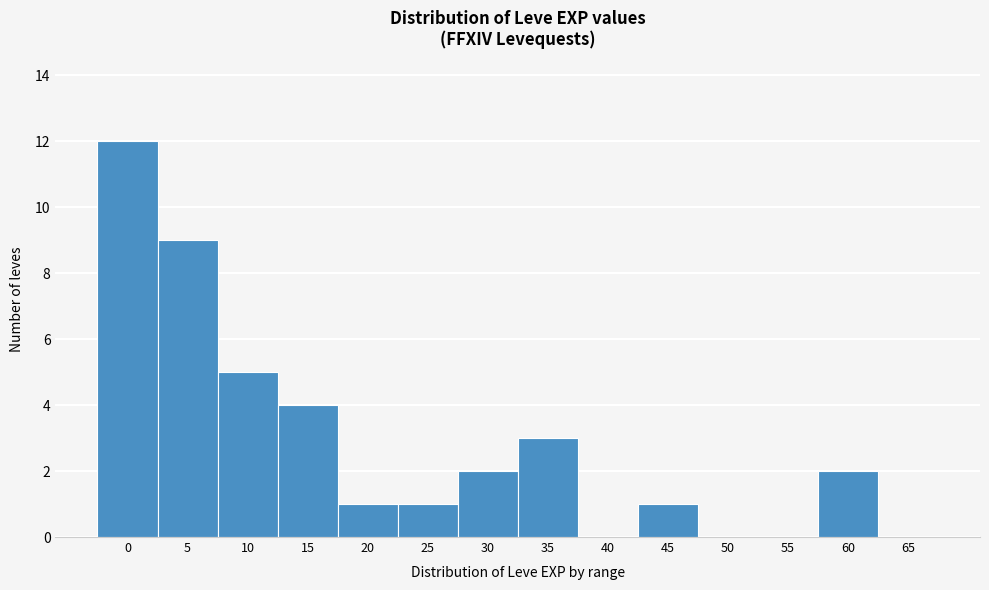

Reading right to left, extract all data points from this chart.

65=0	60=2	55=0	50=0	45=1	40=0	35=3	30=2	25=1	20=1	15=4	10=5	5=9	0=12